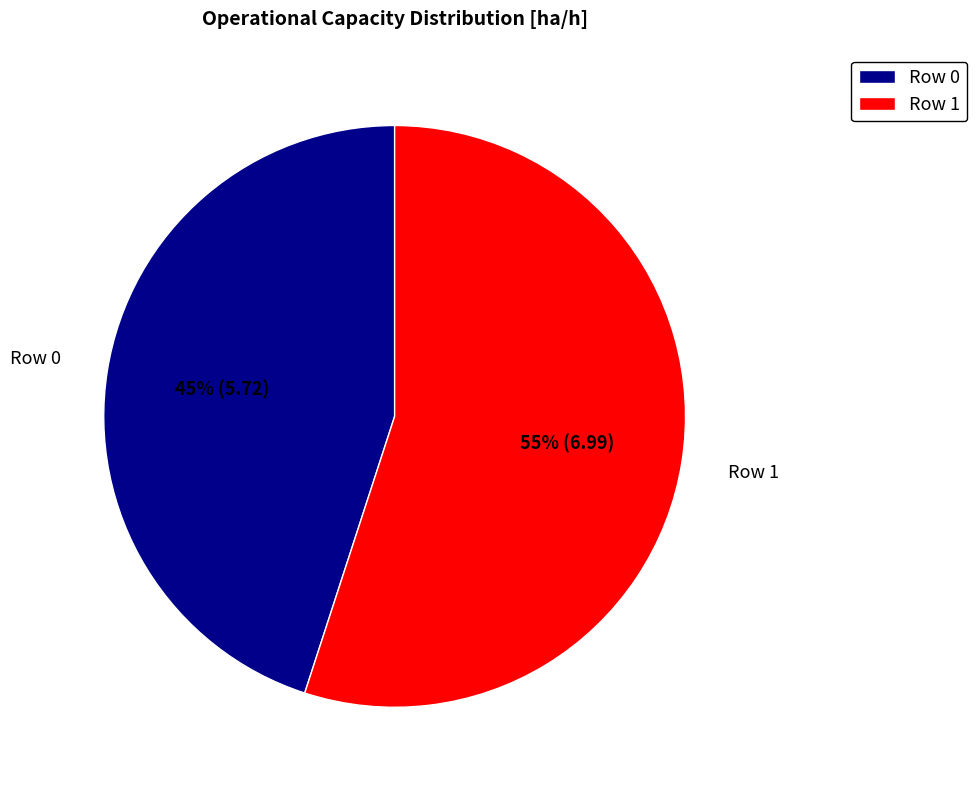

How many slices are in this pie chart?

2